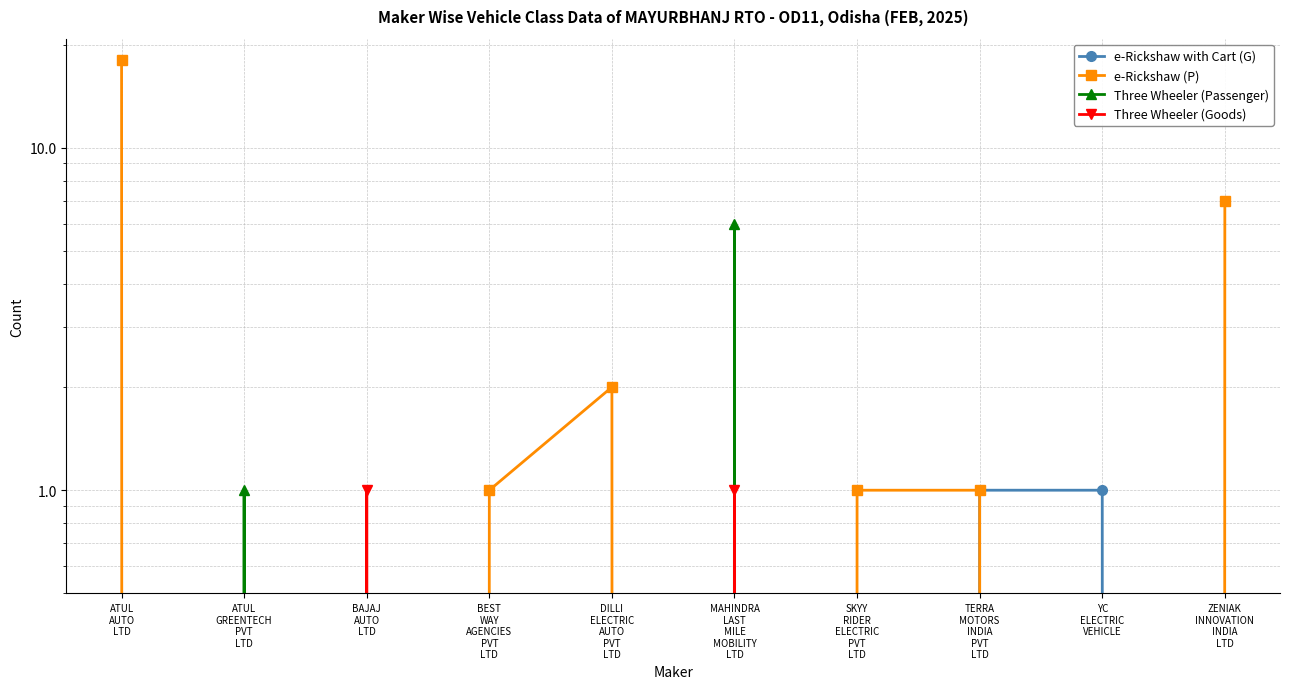

Is this an area chart (filled region under the line)?

No